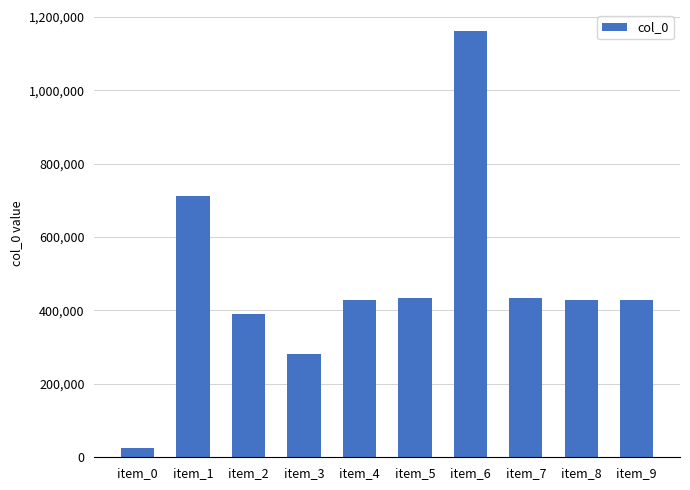

What is the average value?

471886